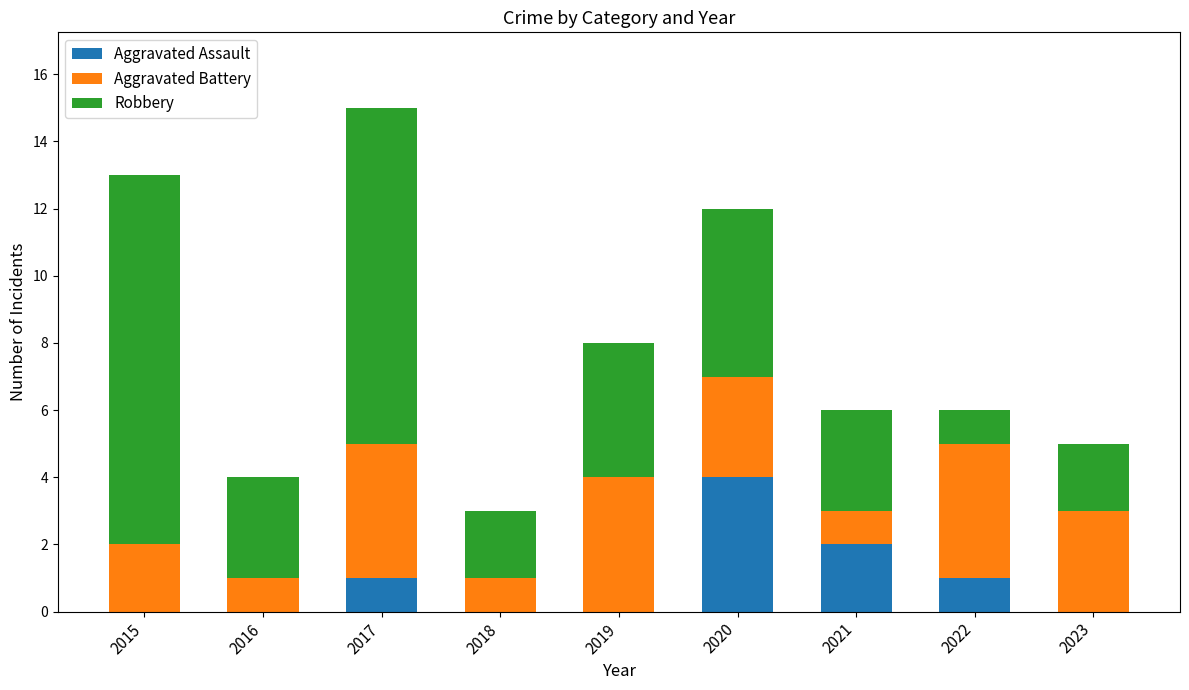

Reading left to right, what are the values for Aggravated Assault?

2015=0	2016=0	2017=1	2018=0	2019=0	2020=4	2021=2	2022=1	2023=0